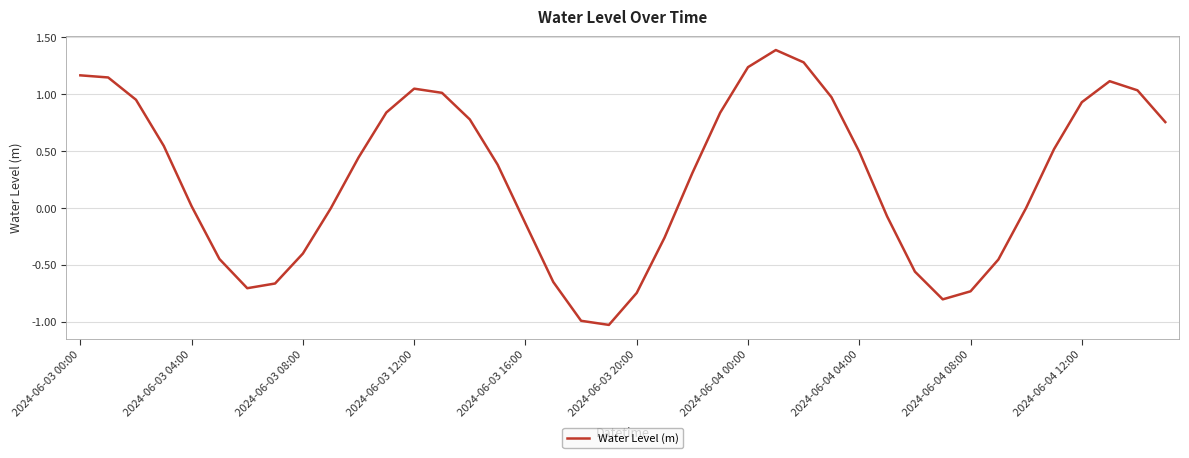

What is the change in value from 2024-06-03 00:00 to 2024-06-04 08:00?

-1.9